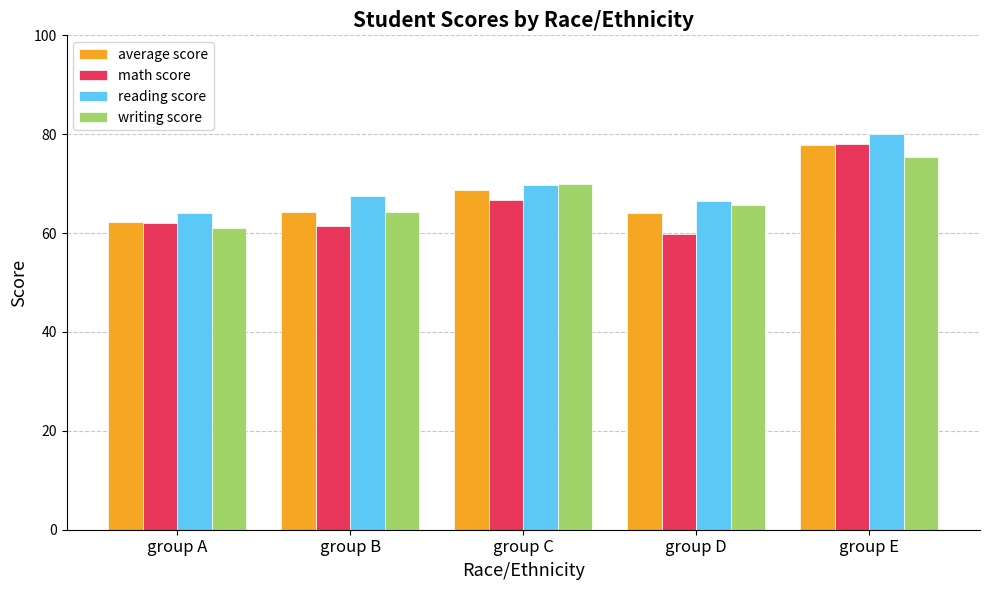

At which category does the chart reach its minimum across all series?

group D